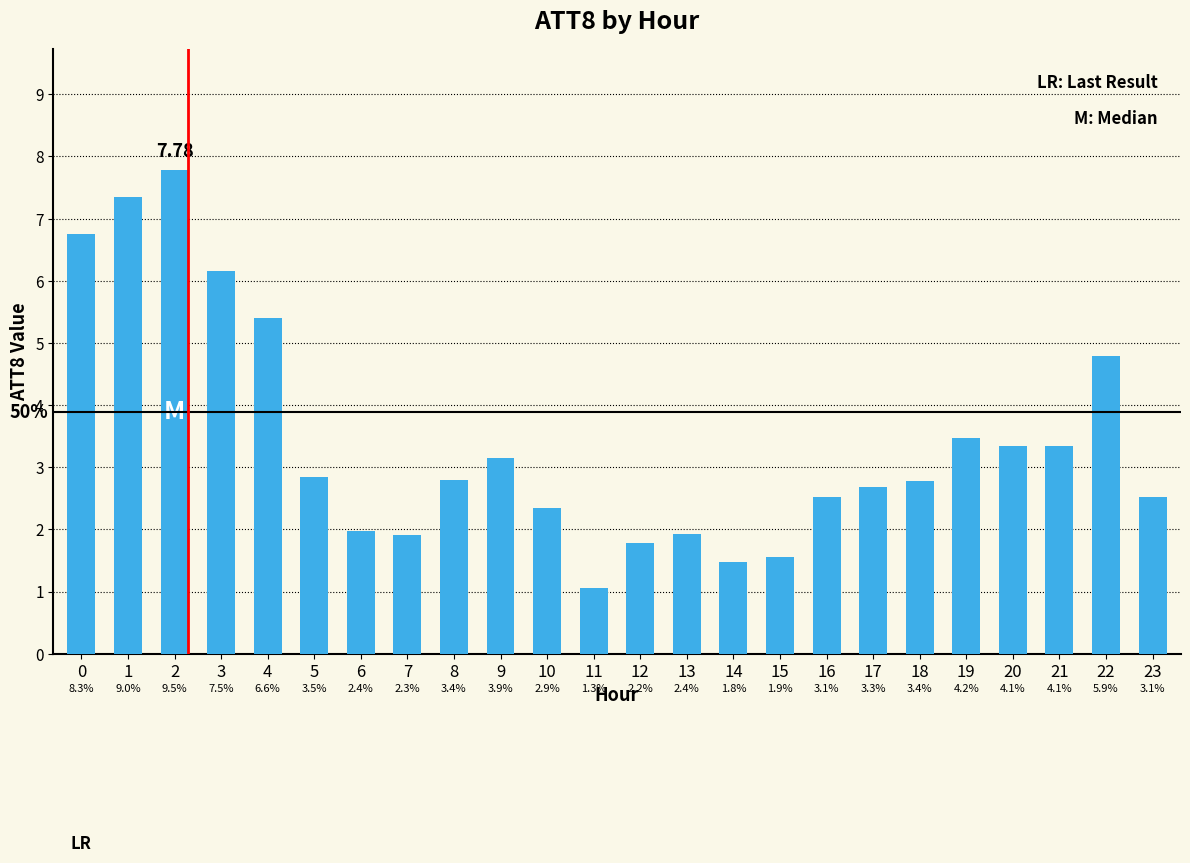

What is the difference between the maximum and minimum values?

6.7